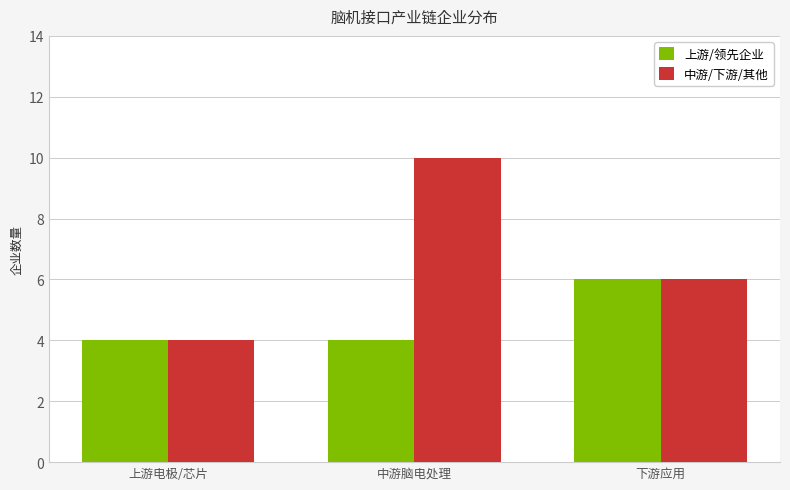

The value of 上游/领先企业 at 中游脑电处理 is 6. True or false?

False